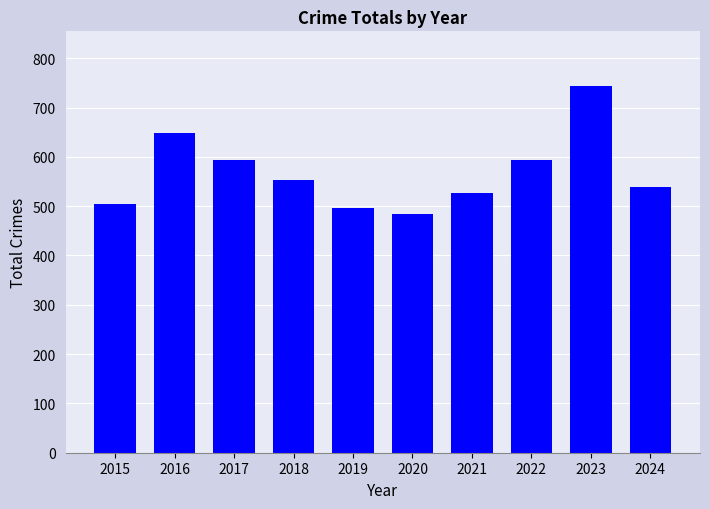

Read the value at 2024.

538